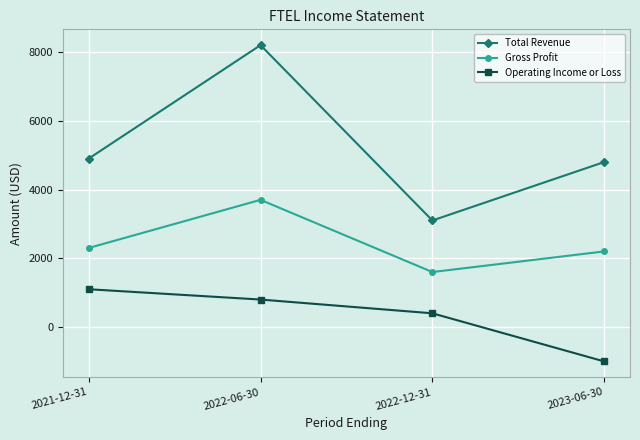

List the labels in order of Operating Income or Loss value, largest first.

2021-12-31, 2022-06-30, 2022-12-31, 2023-06-30